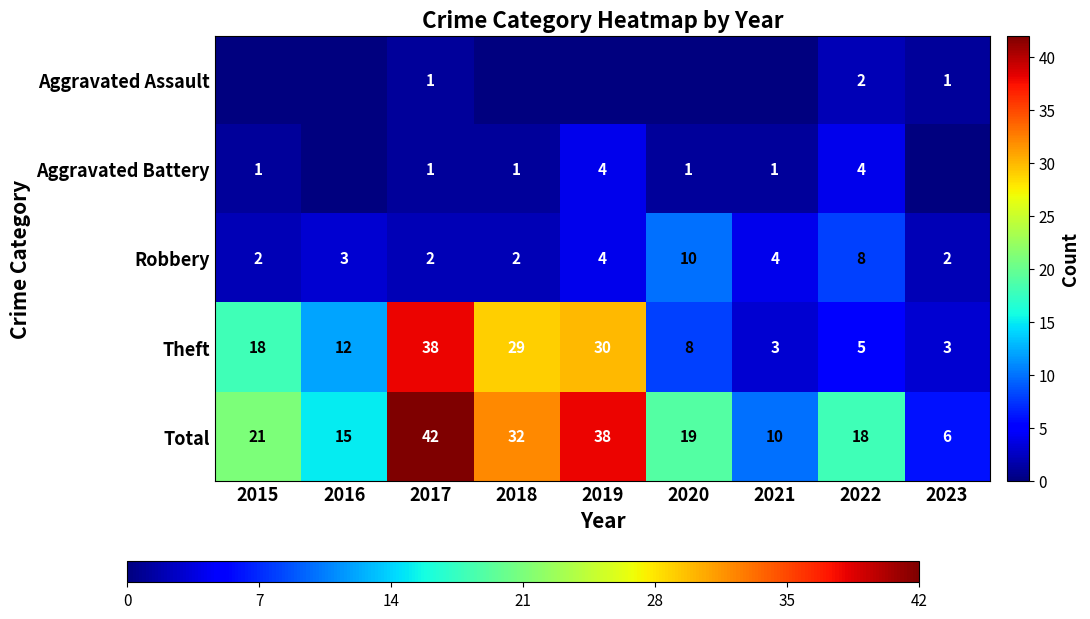

Is the value of Robbery at 2022 greater than the value of Aggravated Assault at 2022?

Yes